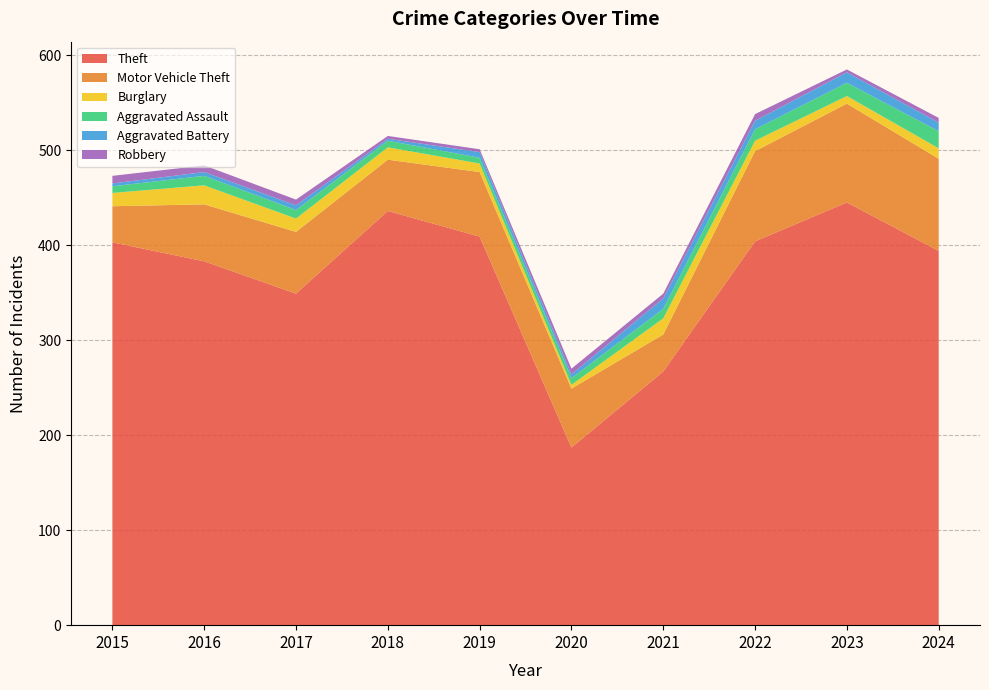

Reading left to right, what are all the values shown in this chart?

Theft: 2015=403	2016=383	2017=349	2018=436	2019=409	2020=187	2021=267	2022=404	2023=445	2024=394
Motor Vehicle Theft: 2015=38	2016=60	2017=65	2018=54	2019=68	2020=62	2021=39	2022=95	2023=104	2024=97
Burglary: 2015=14	2016=20	2017=14	2018=13	2019=9	2020=4	2021=17	2022=11	2023=8	2024=11
Aggravated Assault: 2015=7	2016=10	2017=9	2018=7	2019=6	2020=7	2021=10	2022=12	2023=14	2024=18
Aggravated Battery: 2015=3	2016=4	2017=5	2018=2	2019=6	2020=4	2021=11	2022=9	2023=11	2024=9
Robbery: 2015=8	2016=7	2017=6	2018=3	2019=3	2020=6	2021=5	2022=7	2023=3	2024=5